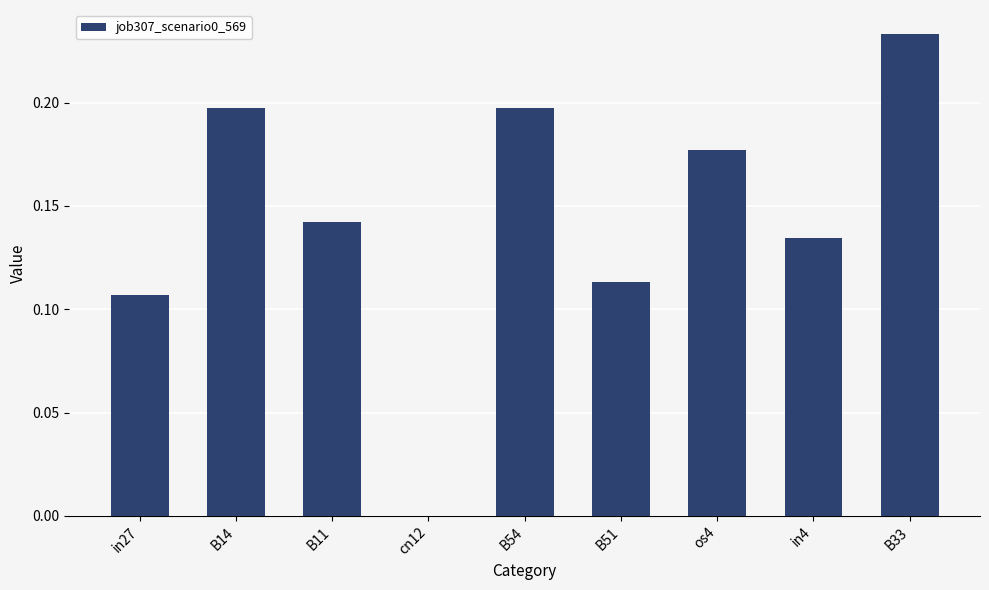

Is it true that the value at cn12 is 0.0?

True